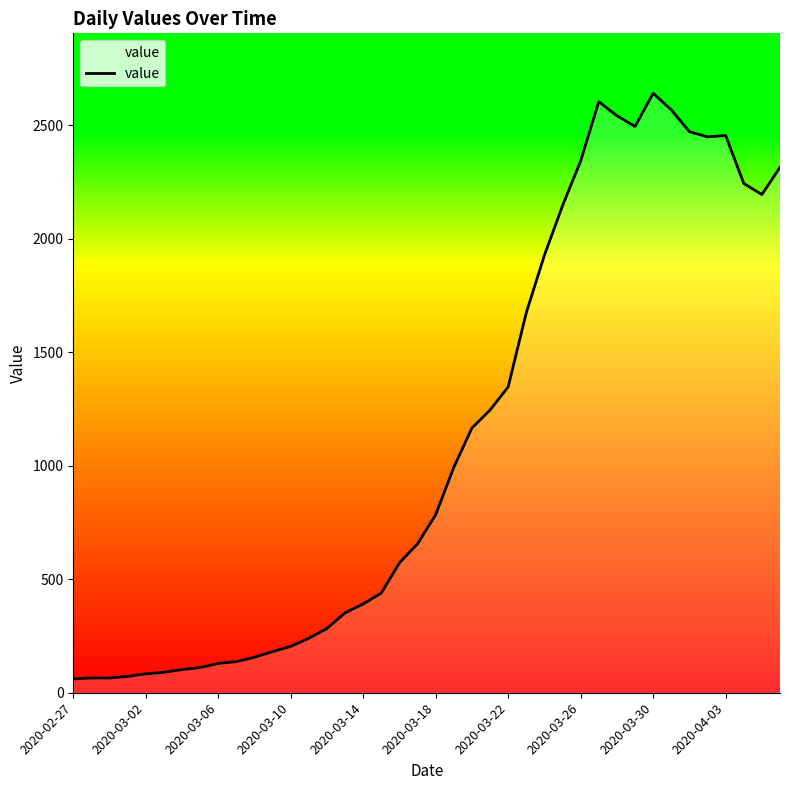

What is the minimum value shown in the chart?

61